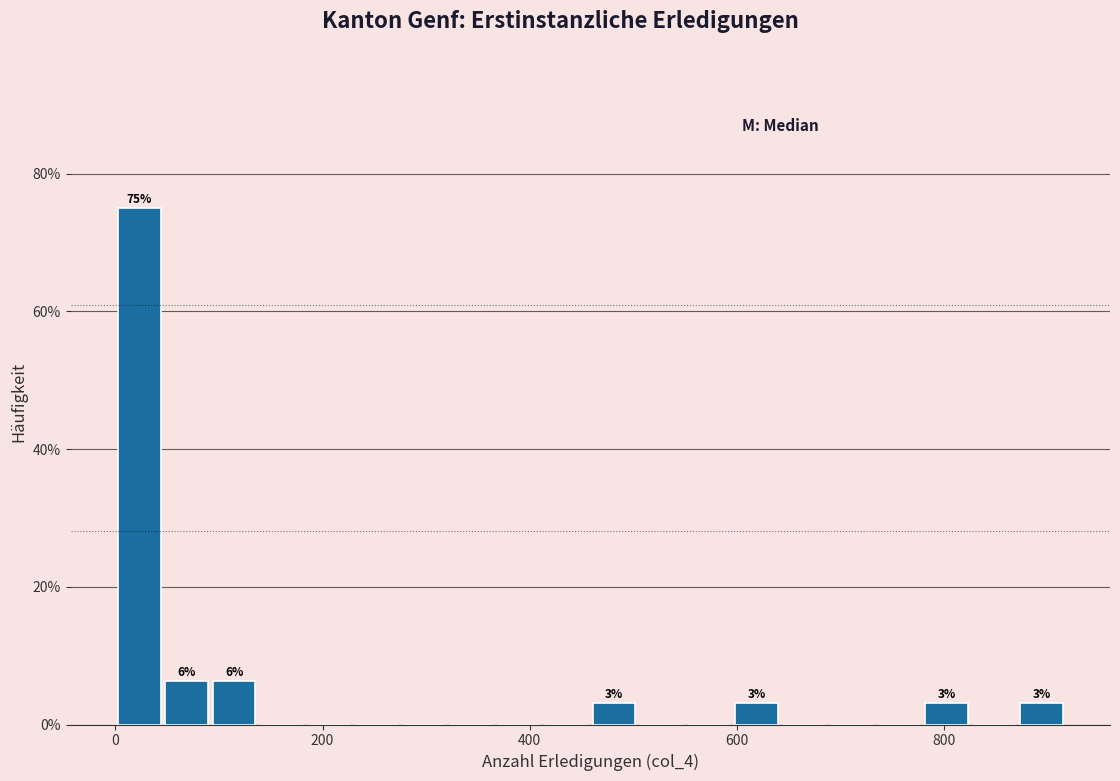

Around what value on the x-axis is the tallest bar? Give the approximate position of its centre, as read against the axis.

20